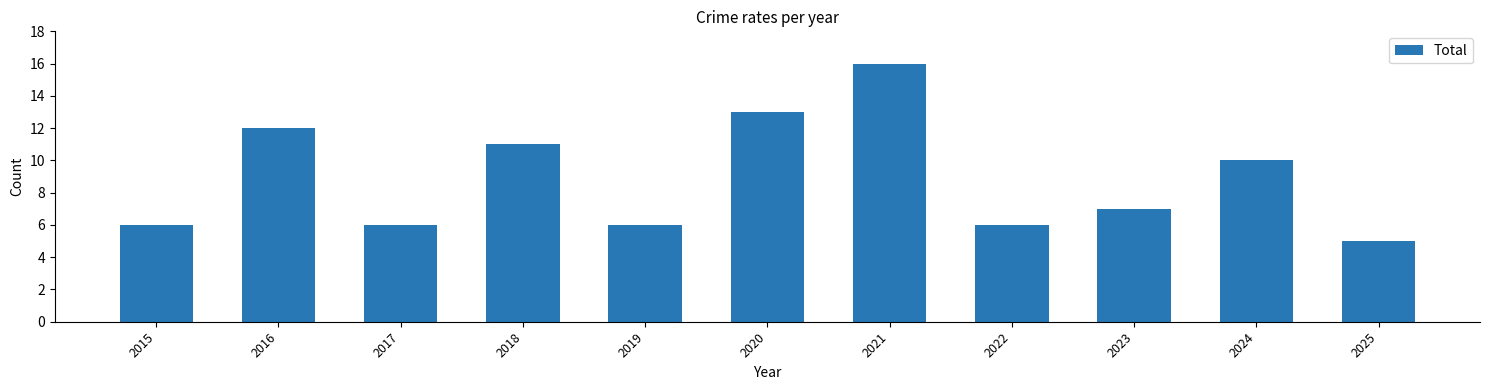

What is the value of the 3rd bar from the left?

6